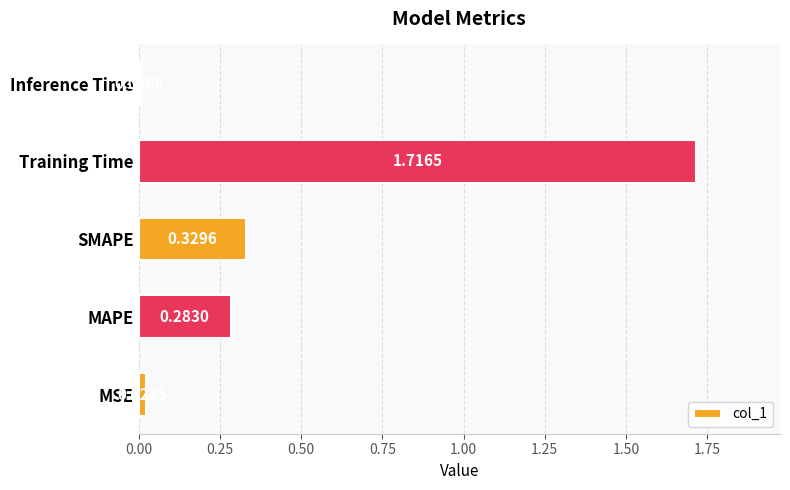

Which category has the highest value across all series?

Training Time